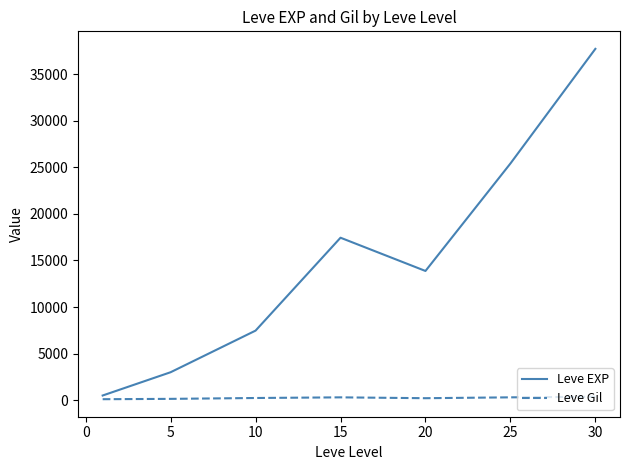

How many interior local valleys does the Leve EXP series have?

1